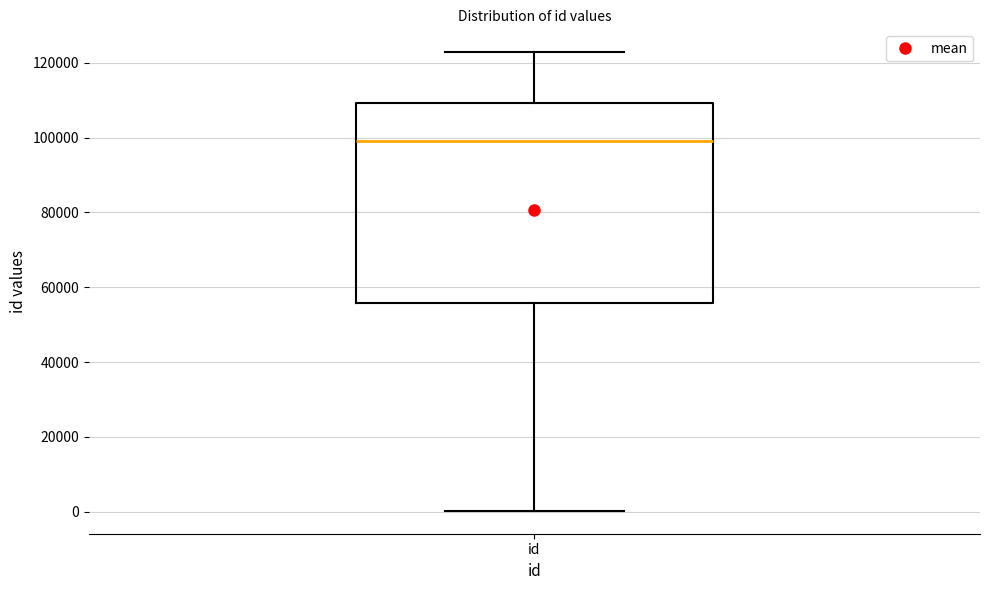

Transcribe this box plot: give where the median line is, the range the box spans, and where the two whiskers end, as read against the y-axis. The values are not printed on the chart, so give them approximately, as read against the axis.

median 98000, box 56000 to 110000, whiskers 0 to 122000